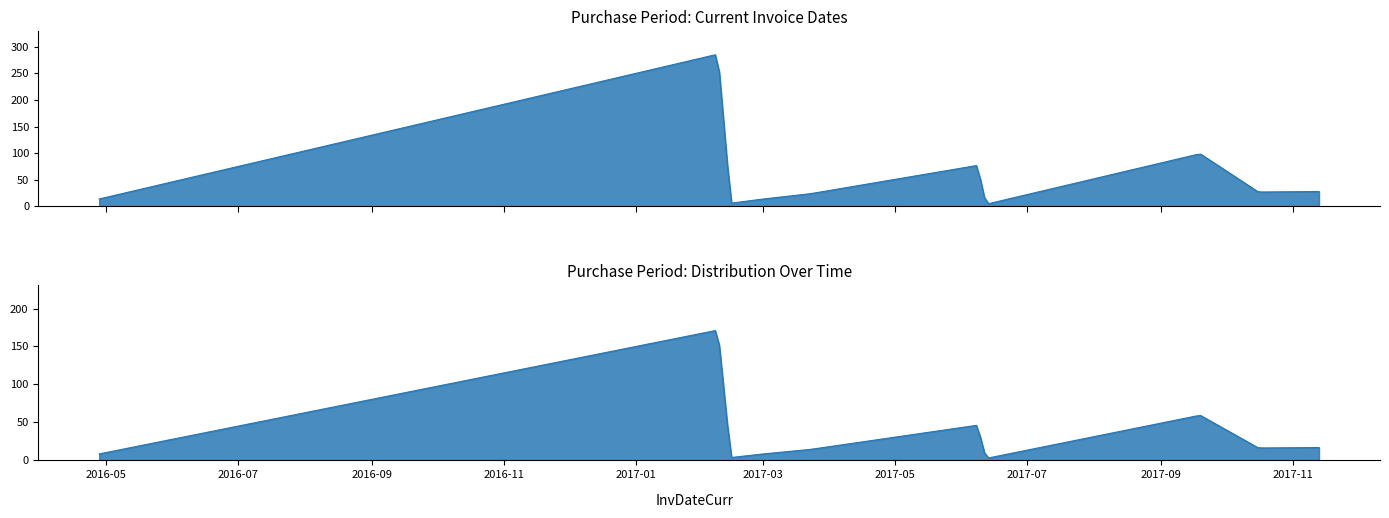

Rank the categories by value from highest to lowest.

2017-02-08, 2017-09-19, 2017-06-08, 2017-11-13, 2017-10-16, 2017-03-23, 2016-04-28, 2017-02-27, 2017-02-14, 2017-06-12